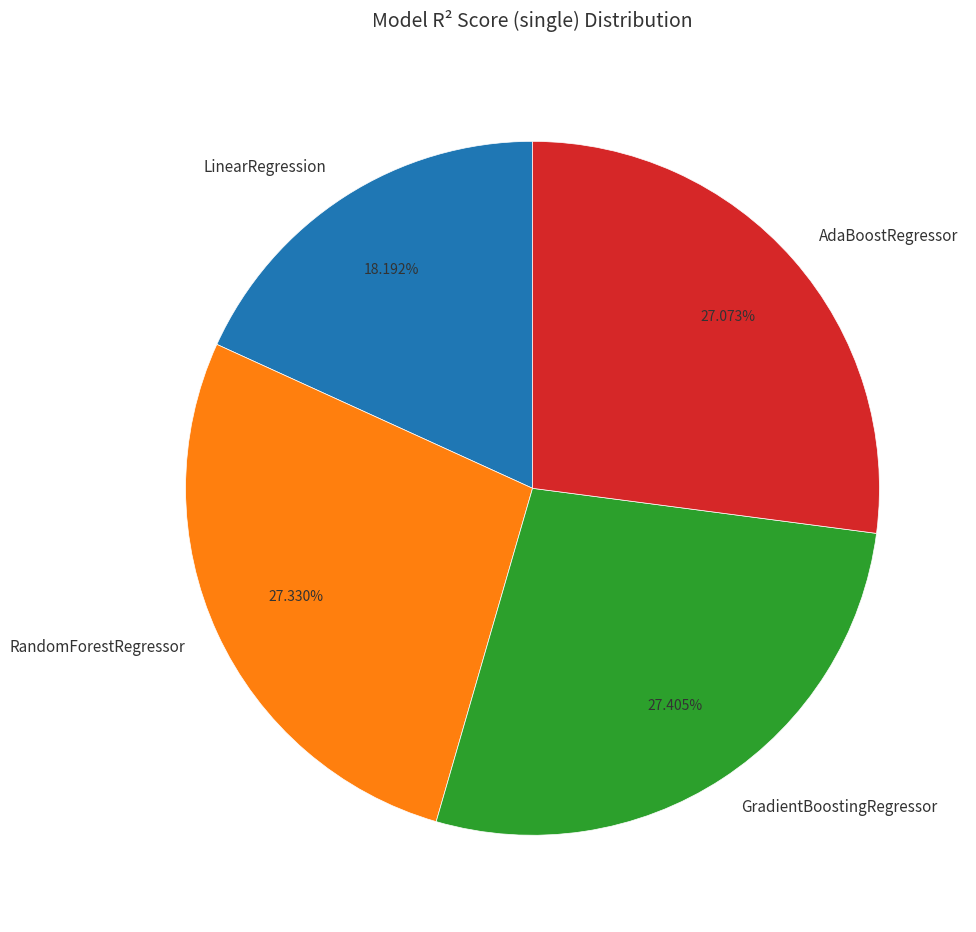

Count the number of slices in the pie.

4